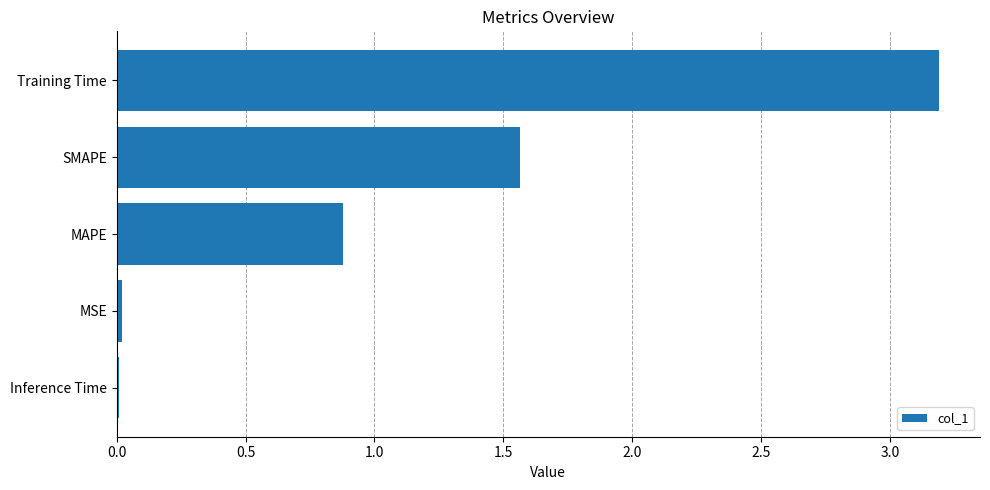

Count the number of categories in the chart.

5